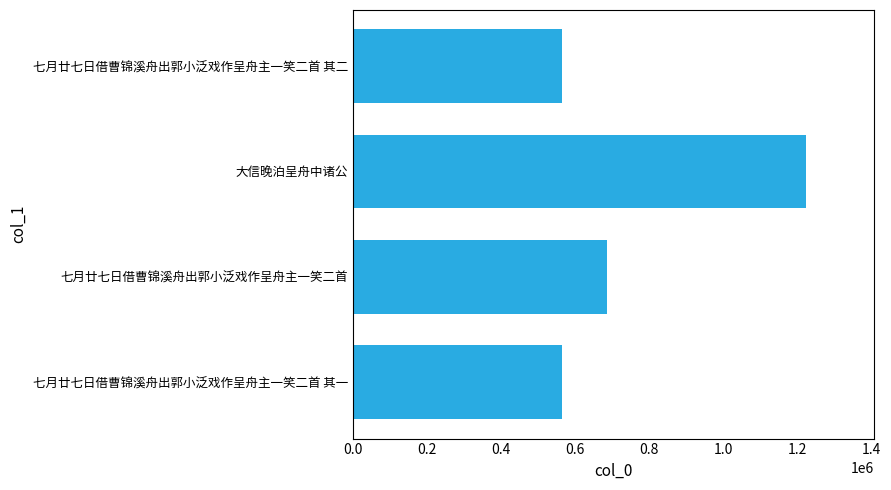

How many bars are there in total?

4